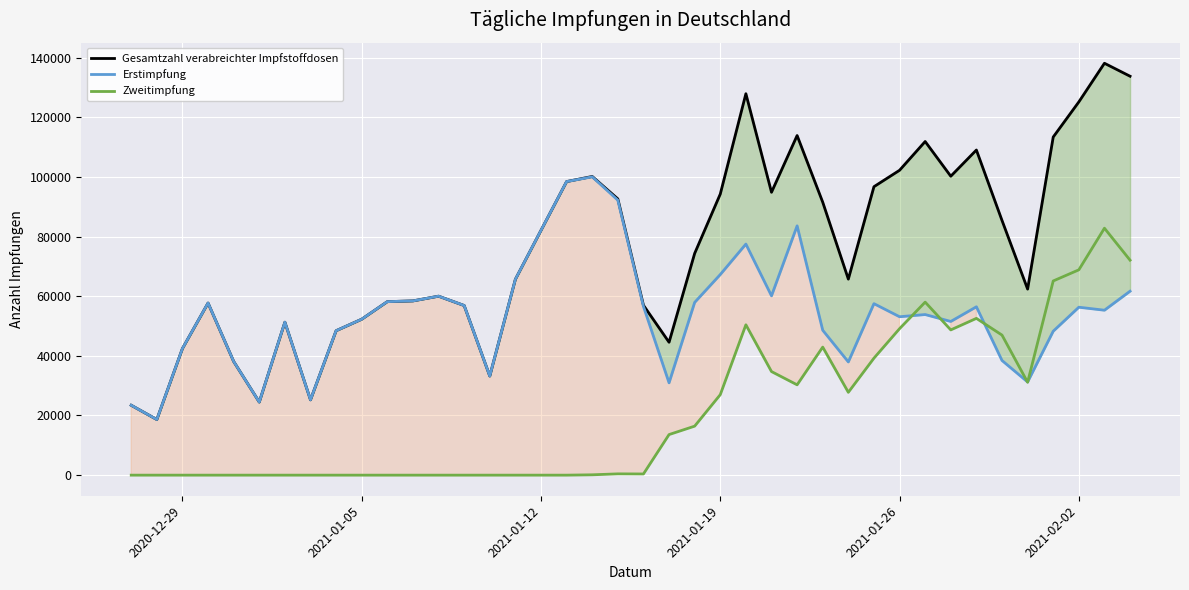

Which series has the widest spread of values?

Gesamtzahl verabreichter Impfstoffdosen